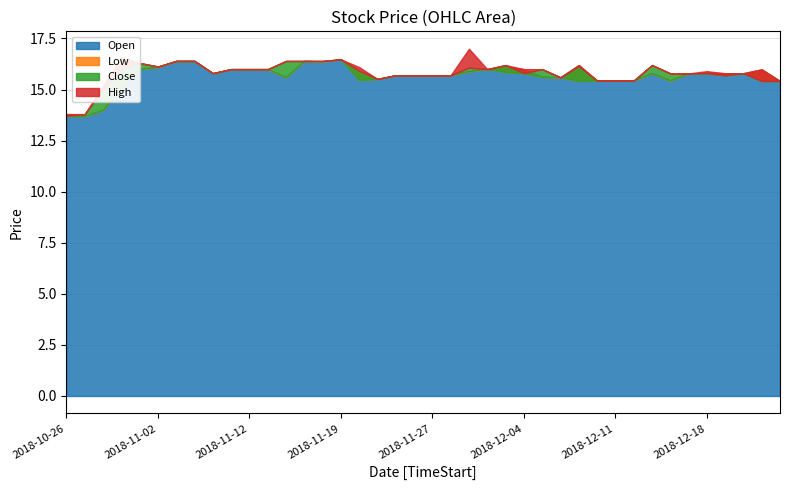

Reading left to right, extract all data points from this chart.

Open: 2018-10-26=13.8	2018-10-29=13.7	2018-10-30=14.0	2018-10-31=15.1	2018-11-01=16.0	2018-11-02=16.1	2018-11-05=16.4	2018-11-06=16.4	2018-11-07=15.8	2018-11-09=16.0	2018-11-12=16.0	2018-11-13=16.0	2018-11-14=15.6	2018-11-15=16.4	2018-11-16=16.4	2018-11-19=16.5	2018-11-20=15.9	2018-11-21=15.5	2018-11-22=15.7	2018-11-26=15.7	2018-11-27=15.7	2018-11-28=15.7	2018-11-29=15.9	2018-11-30=16.0	2018-12-03=16.1	2018-12-04=16.0	2018-12-05=15.6	2018-12-06=15.6	2018-12-07=16.2	2018-12-10=15.4	2018-12-11=15.4	2018-12-12=15.4	2018-12-13=15.8	2018-12-14=15.4	2018-12-17=15.8	2018-12-18=15.8	2018-12-19=15.8	2018-12-20=15.8	2018-12-21=16.0	2018-12-24=15.4
Low: 2018-10-26=13.7	2018-10-29=13.7	2018-10-30=14.0	2018-10-31=15.1	2018-11-01=16.0	2018-11-02=16.1	2018-11-05=16.4	2018-11-06=16.4	2018-11-07=15.8	2018-11-09=16.0	2018-11-12=16.0	2018-11-13=16.0	2018-11-14=15.6	2018-11-15=16.4	2018-11-16=16.4	2018-11-19=16.5	2018-11-20=15.5	2018-11-21=15.5	2018-11-22=15.7	2018-11-26=15.7	2018-11-27=15.7	2018-11-28=15.7	2018-11-29=15.9	2018-11-30=16.0	2018-12-03=15.8	2018-12-04=15.8	2018-12-05=15.6	2018-12-06=15.6	2018-12-07=15.4	2018-12-10=15.4	2018-12-11=15.4	2018-12-12=15.4	2018-12-13=15.8	2018-12-14=15.4	2018-12-17=15.8	2018-12-18=15.8	2018-12-19=15.7	2018-12-20=15.8	2018-12-21=15.4	2018-12-24=15.4
Close: 2018-10-26=13.7	2018-10-29=13.8	2018-10-30=15.0	2018-10-31=16.0	2018-11-01=16.3	2018-11-02=16.1	2018-11-05=16.4	2018-11-06=16.4	2018-11-07=15.8	2018-11-09=16.0	2018-11-12=16.0	2018-11-13=16.0	2018-11-14=16.4	2018-11-15=16.4	2018-11-16=16.4	2018-11-19=16.5	2018-11-20=15.9	2018-11-21=15.5	2018-11-22=15.7	2018-11-26=15.7	2018-11-27=15.7	2018-11-28=15.7	2018-11-29=16.1	2018-11-30=16.0	2018-12-03=16.2	2018-12-04=15.8	2018-12-05=16.0	2018-12-06=15.6	2018-12-07=16.1	2018-12-10=15.4	2018-12-11=15.4	2018-12-12=15.4	2018-12-13=16.2	2018-12-14=15.8	2018-12-17=15.8	2018-12-18=15.8	2018-12-19=15.7	2018-12-20=15.8	2018-12-21=15.4	2018-12-24=15.4
High: 2018-10-26=13.8	2018-10-29=13.8	2018-10-30=15.2	2018-10-31=16.6	2018-11-01=16.3	2018-11-02=16.1	2018-11-05=16.4	2018-11-06=16.4	2018-11-07=15.8	2018-11-09=16.0	2018-11-12=16.0	2018-11-13=16.0	2018-11-14=16.4	2018-11-15=16.4	2018-11-16=16.4	2018-11-19=16.5	2018-11-20=16.1	2018-11-21=15.5	2018-11-22=15.7	2018-11-26=15.7	2018-11-27=15.7	2018-11-28=15.7	2018-11-29=17.0	2018-11-30=16.0	2018-12-03=16.2	2018-12-04=16.0	2018-12-05=16.0	2018-12-06=15.6	2018-12-07=16.2	2018-12-10=15.4	2018-12-11=15.4	2018-12-12=15.4	2018-12-13=16.2	2018-12-14=15.8	2018-12-17=15.8	2018-12-18=15.9	2018-12-19=15.8	2018-12-20=15.8	2018-12-21=16.0	2018-12-24=15.4